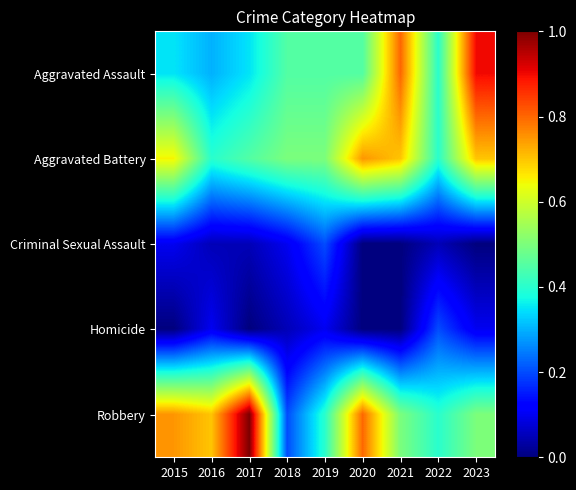

What is the greatest value displayed?

1.0